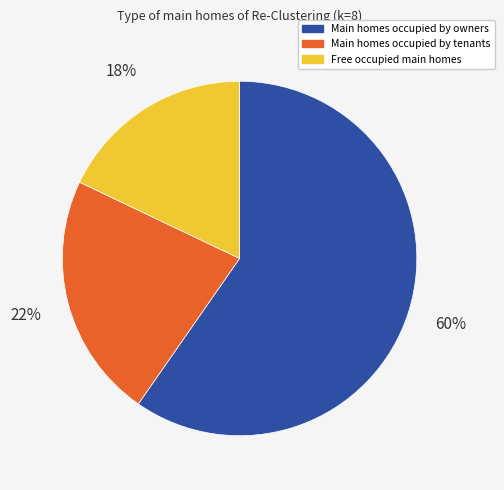

To the nearest percent, what is the difference between the largest and smallest slice percentages?

42%